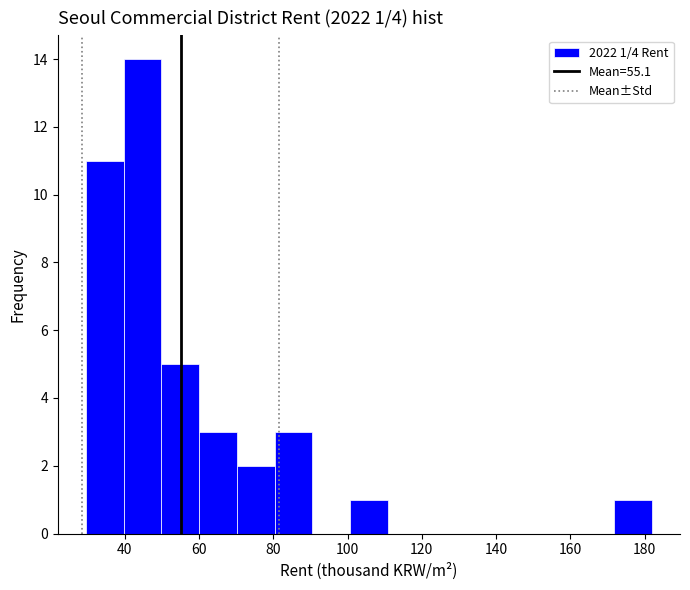

Over which range of the x-axis is the bar tallest?

40 to 50